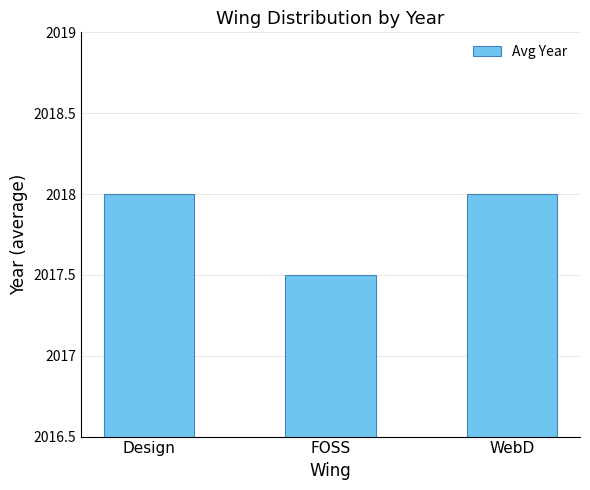

The chart shows a value of 2997.2 at Design. True or false?

False